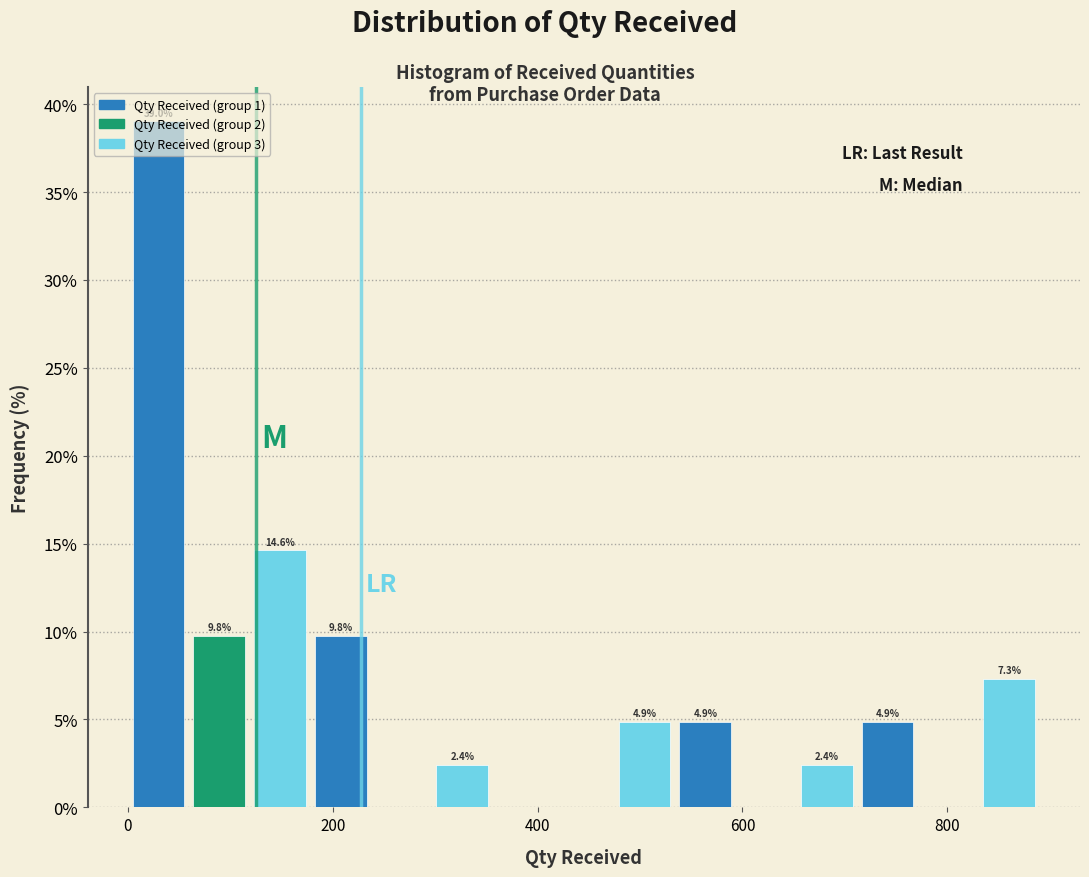

Read against the x-axis, roughly where is the centre of the tallest bar?

20